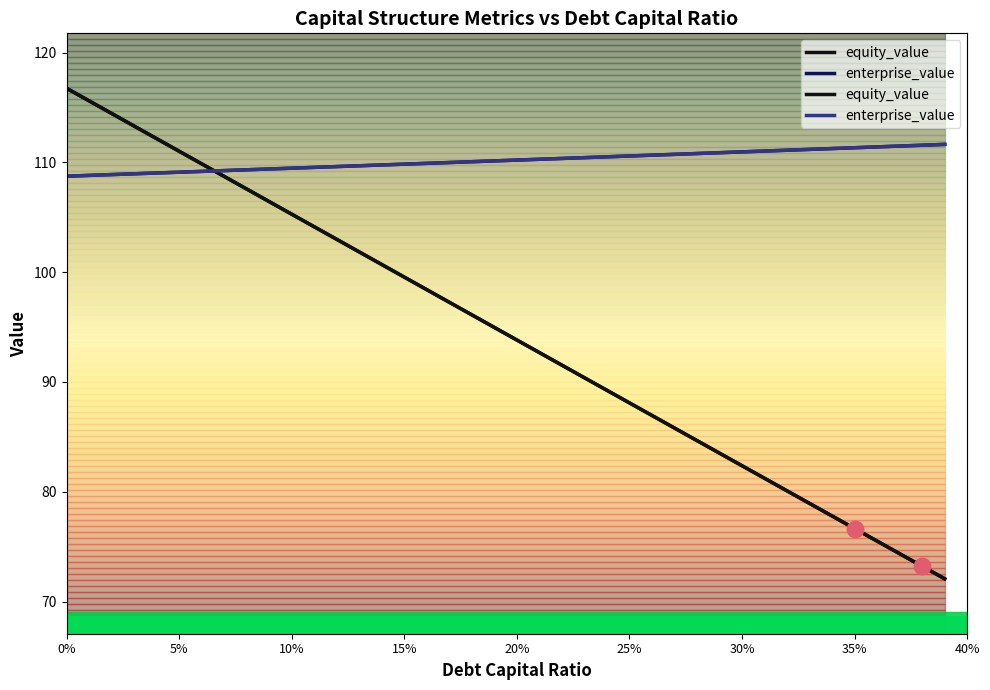

Which series has the largest Y range (max minus min)?

equity_value